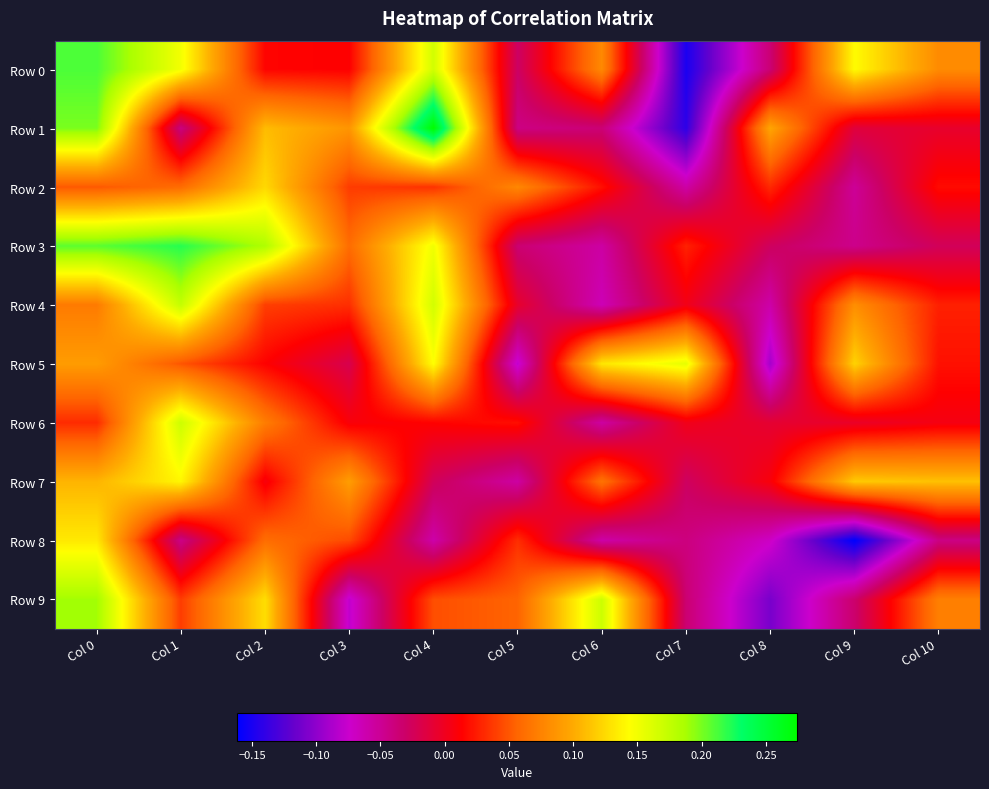

What is the smallest value displayed?

-0.2